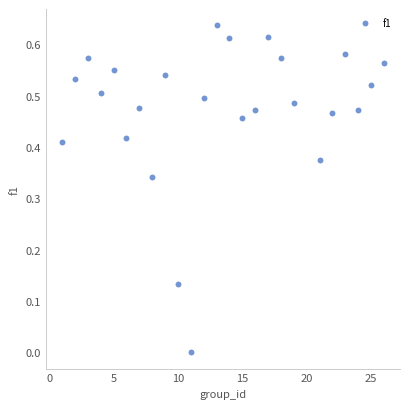

What is the range of X values (max minus min)?

25.0